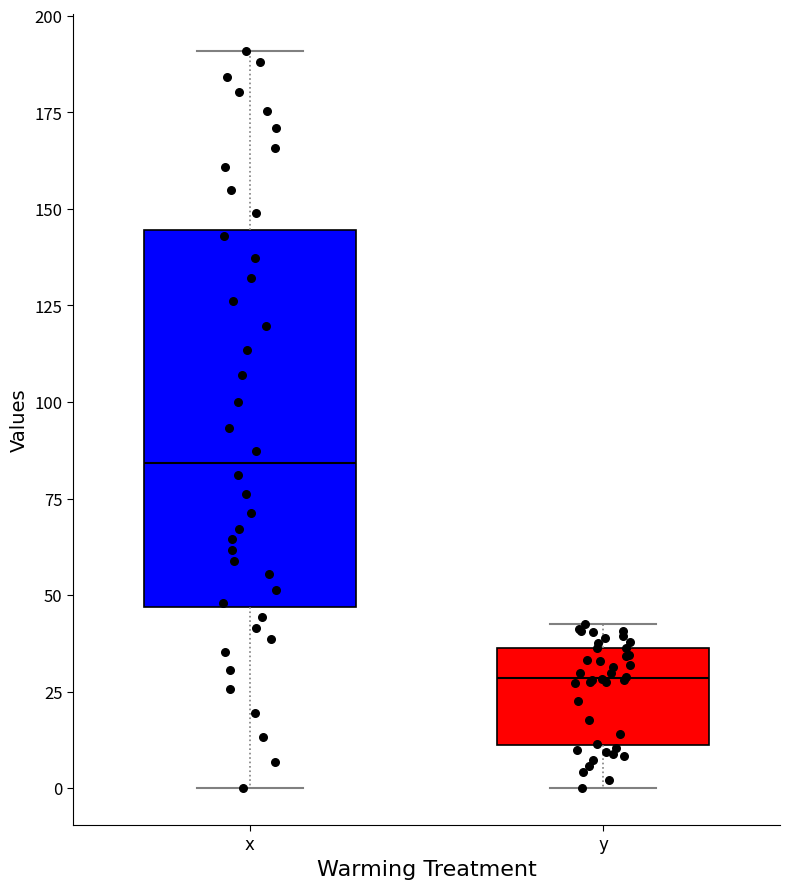

Reading left to right, transcribe this box plot: for each box, give where its median line is, the range the box spans, and where its two whiskers end, as read against the y-axis. The values are not printed on the chart, so give them approximately, as read against the axis.

x: median 85, box 45 to 145, whiskers 0 to 190
y: median 30, box 10 to 35, whiskers 0 to 45